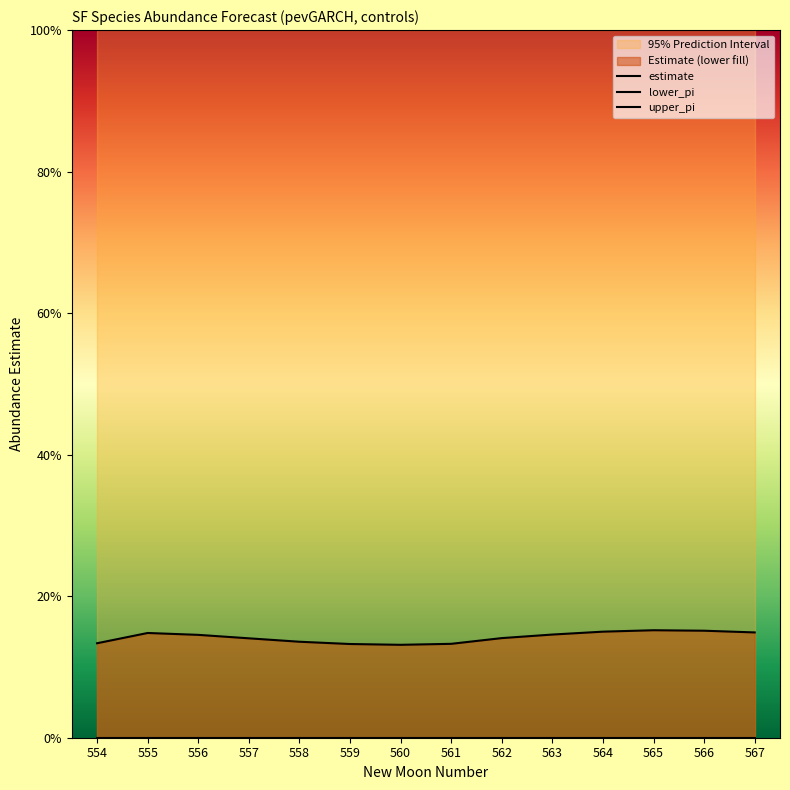

How many estimate values are between 0 and 1?

14